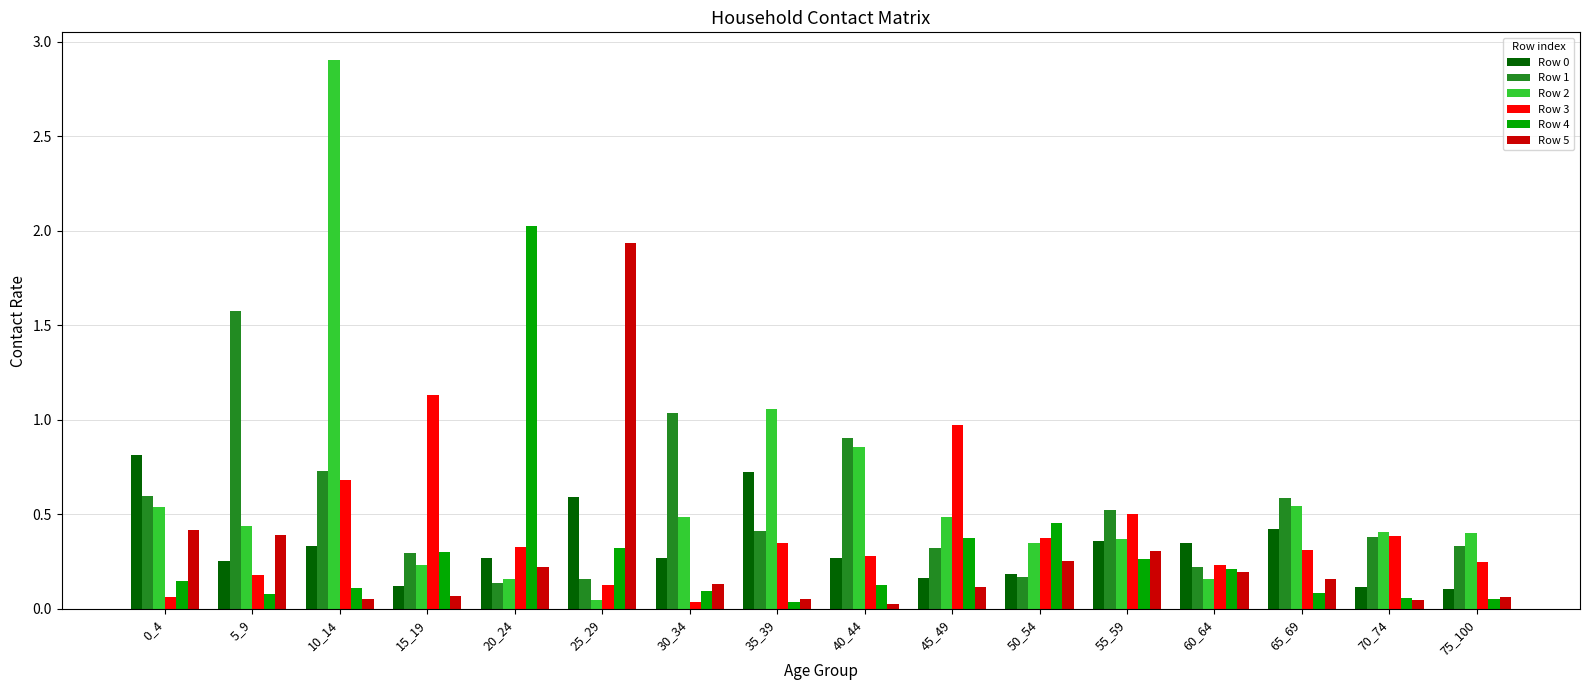

How many categories are shown in the chart?

16